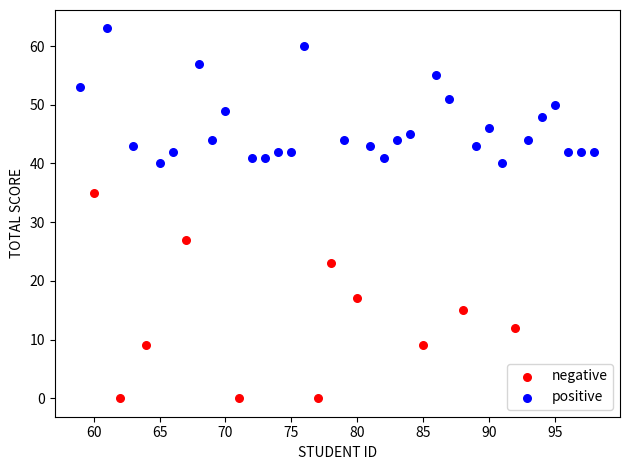

Which series contains the lowest Y value?

negative